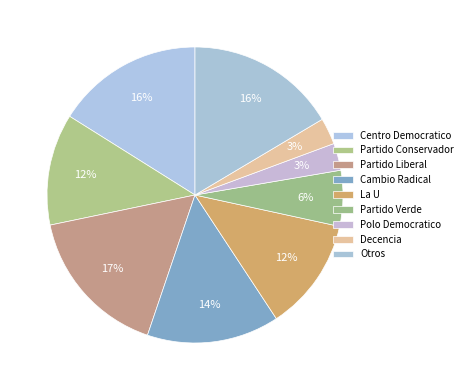

True or false: Partido Verde accounts for 6% of the total.

True